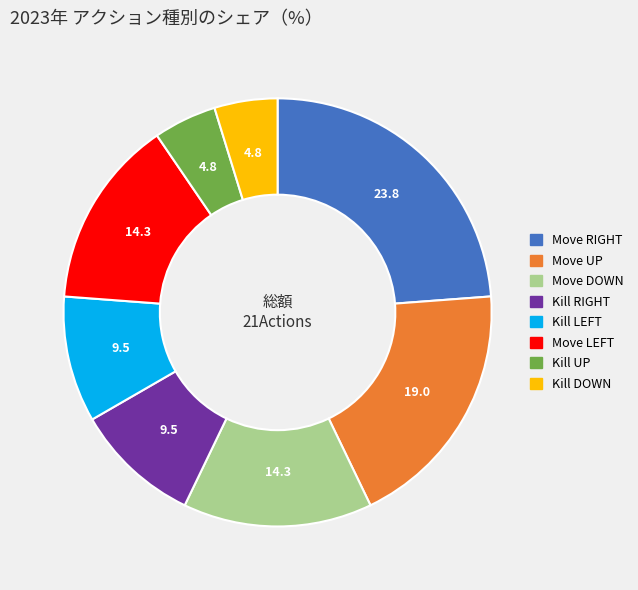

Does any single category account for the majority?

No